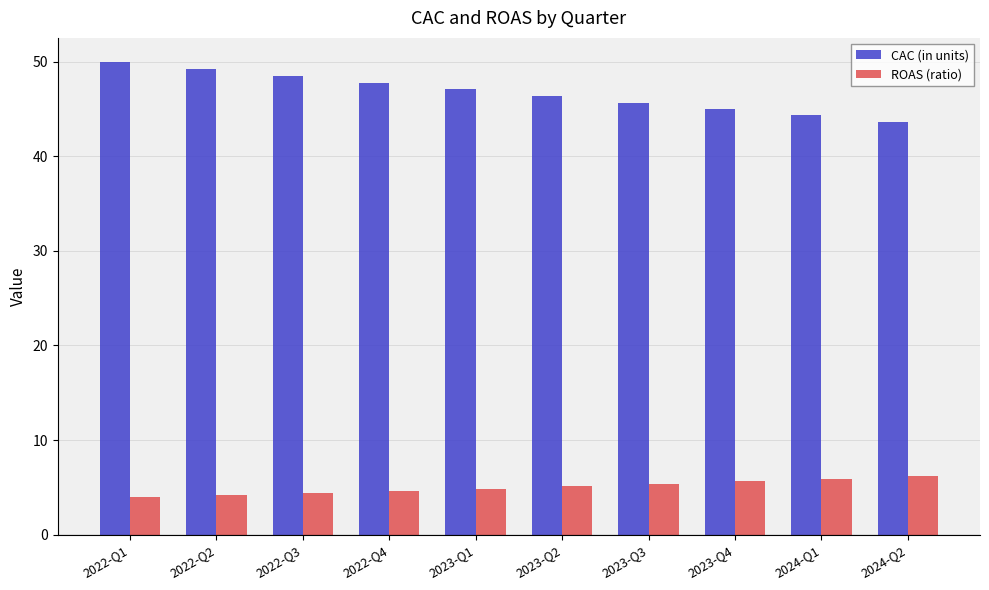

Which series has the widest spread of values?

CAC (in units)